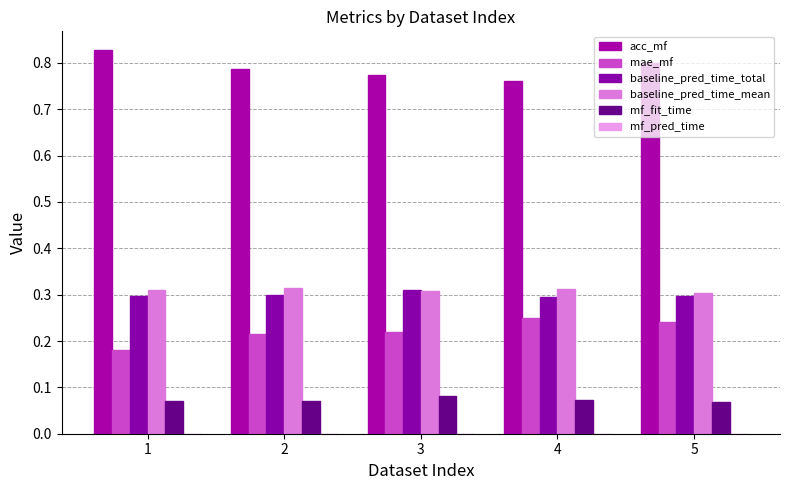

Is the value of acc_mf at 4 greater than the value of baseline_pred_time_total at 4?

Yes